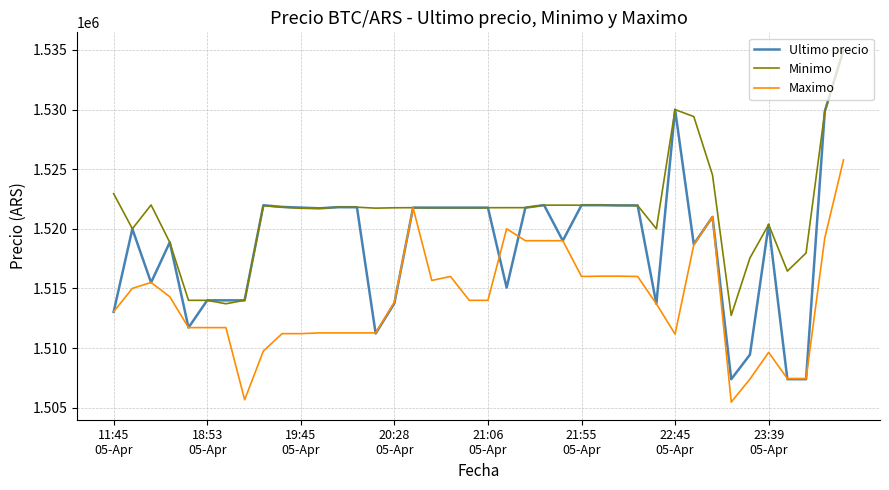

Which series has the widest spread of values?

Ultimo precio